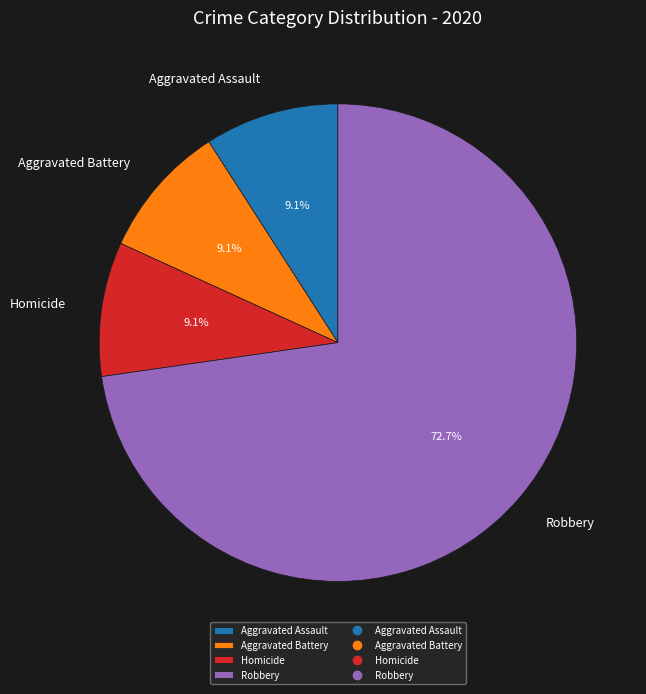

What is the ratio of the value at Homicide to the value at Robbery?

0.1